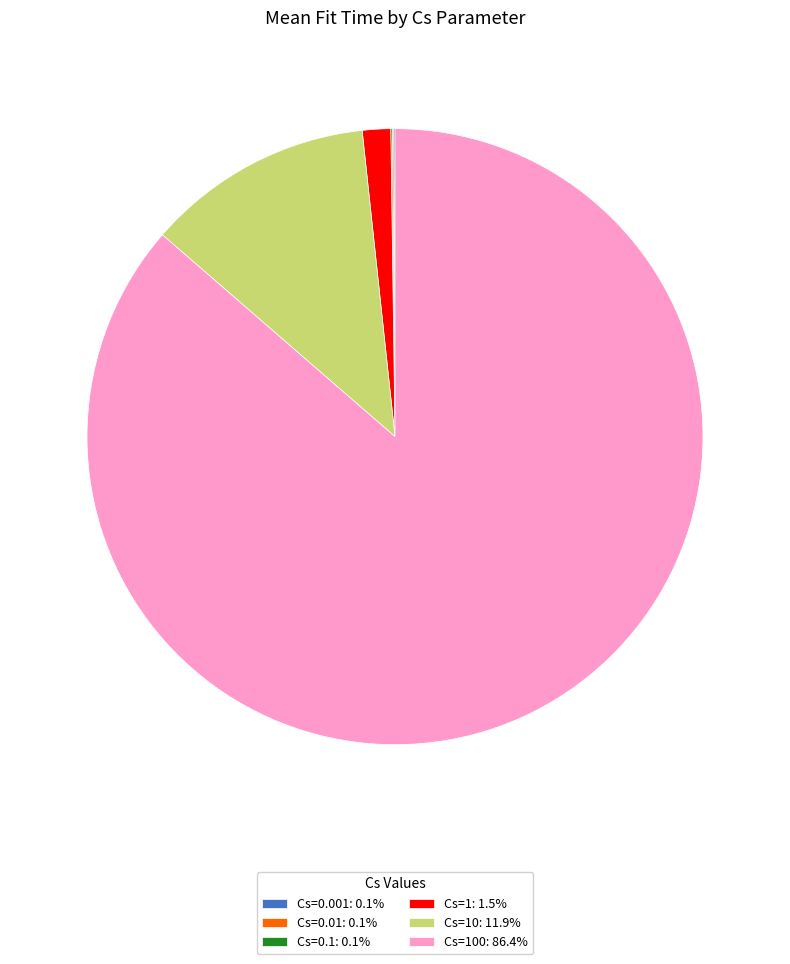

Does Cs=100: 86.4% account for over 50% of the chart?

Yes